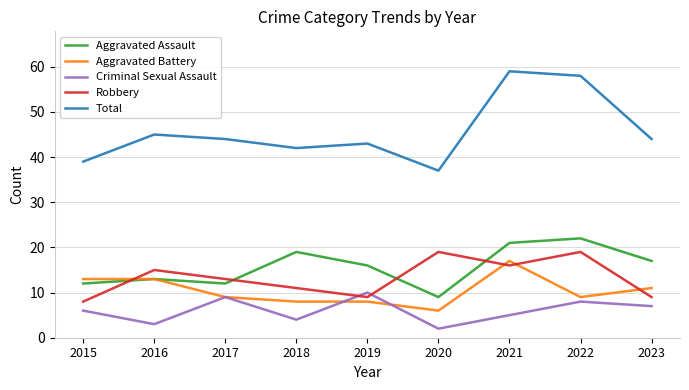

What is the maximum value shown in the chart?

59